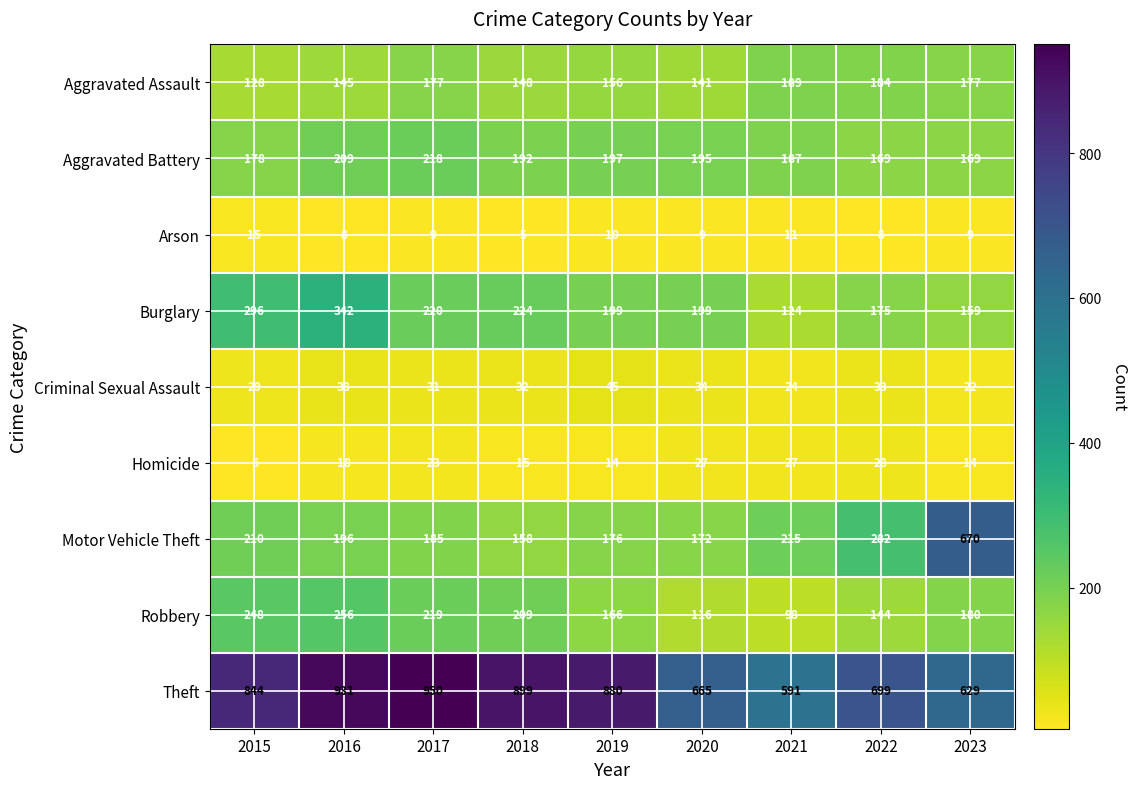

What is the total value across all series at 2021?

1466